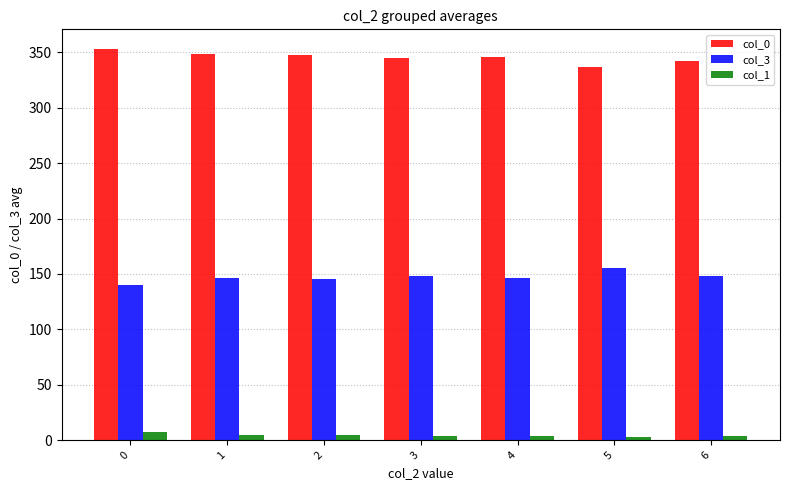

What is the lowest value of the col_1 series?

3.0